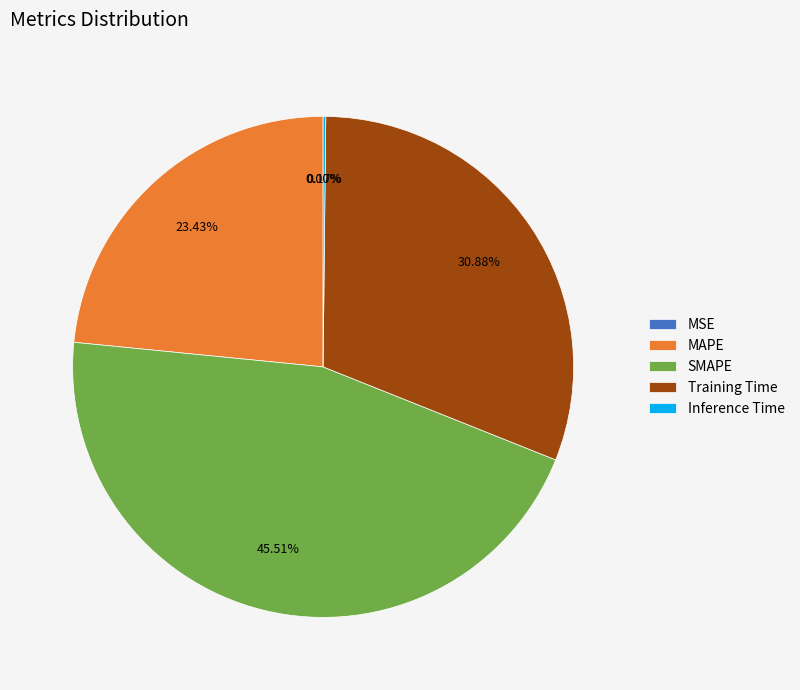

Is it true that SMAPE is 46% of the pie?

True